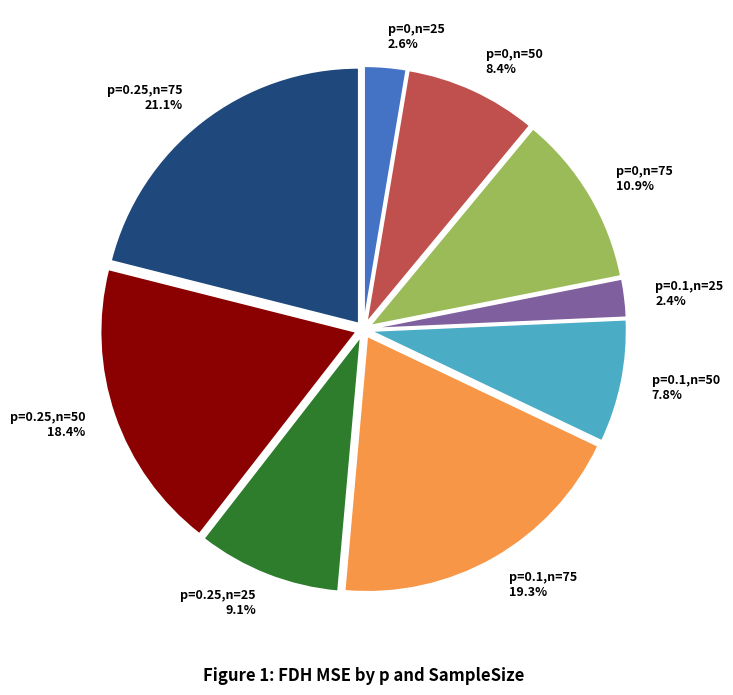

How many segments does this pie chart have?

9